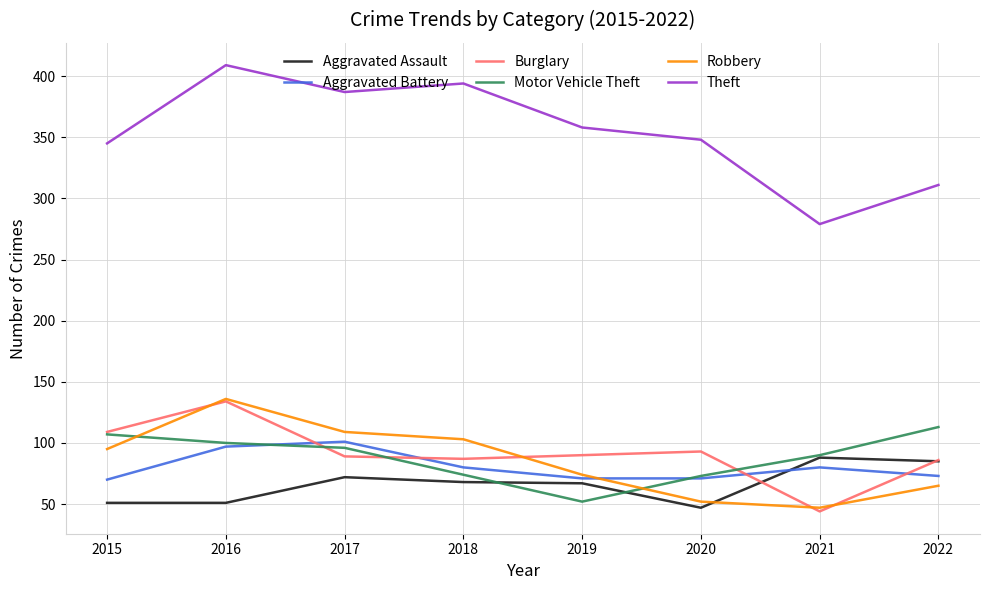

What is the total value across all series at 2016?

927